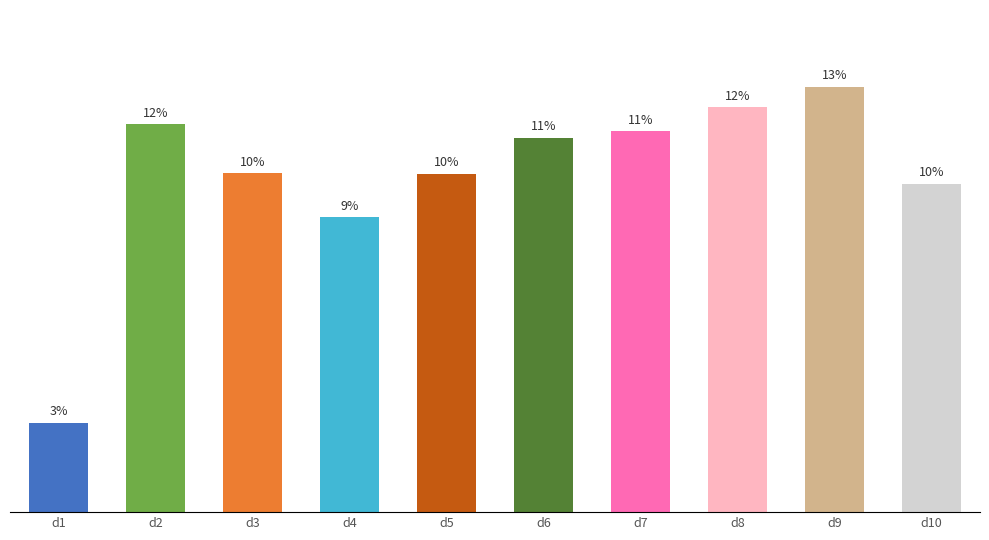

At which category does the chart reach its minimum across all series?

d1